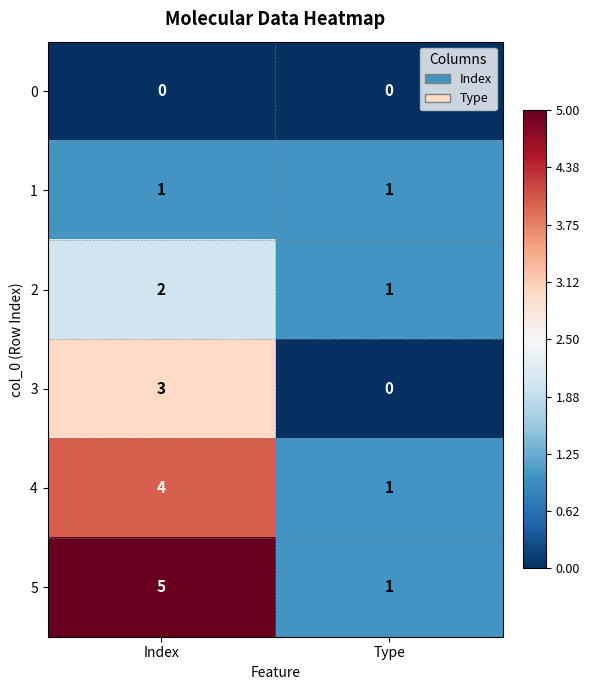

Which series has the largest range (max minus min)?

5